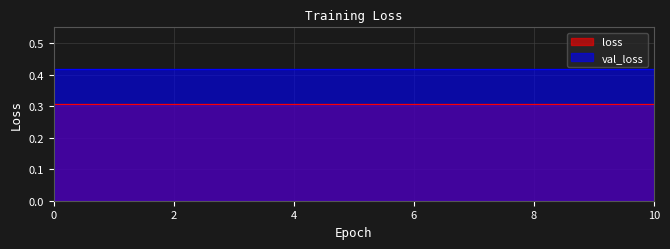

What is the minimum value shown in the chart?

0.3